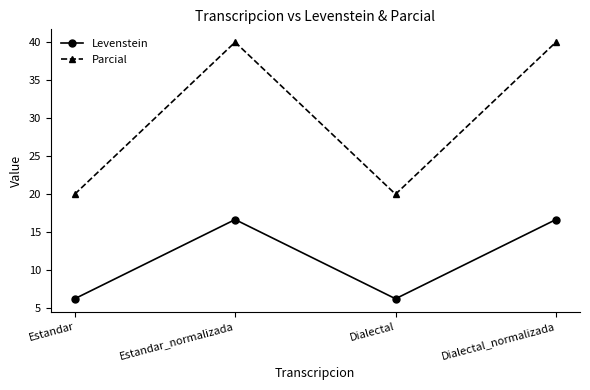

True or false: Levenstein has a value of 16.7 at Estandar_normalizada.

True